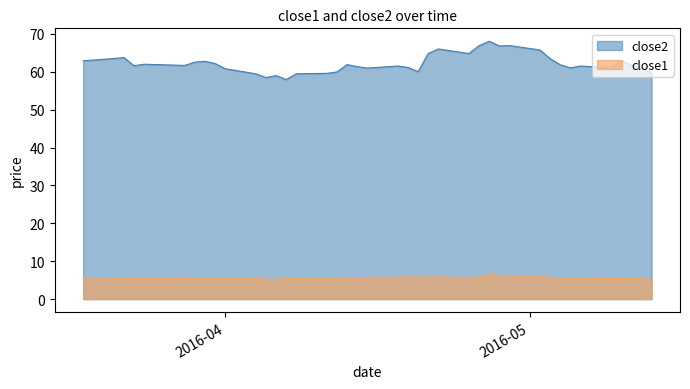

Reading right to left, transcribe all the data shown in this chart.

close2: 59.8	60.9	61.8	62.9	61.0	61.5	61.0	61.9	63.5	65.8	66.9	66.8	68.1	66.9	64.8	66.0	64.9	60.1	61.2	61.5	61.0	61.4	61.9	60.0	59.6	59.5	58.0	59.0	58.5	59.5	60.8	62.2	62.8	62.6	61.7	62.0	61.6	63.8	63.5	62.9
close1: 5.3	5.3	5.4	5.5	5.4	5.5	5.5	5.6	5.8	6.1	6.1	6.2	6.5	5.8	5.7	5.8	5.8	5.8	5.9	5.7	5.7	5.5	5.7	5.5	5.6	5.5	5.4	5.3	5.2	5.6	5.5	5.6	5.5	5.6	5.5	5.5	5.5	5.5	5.6	5.7